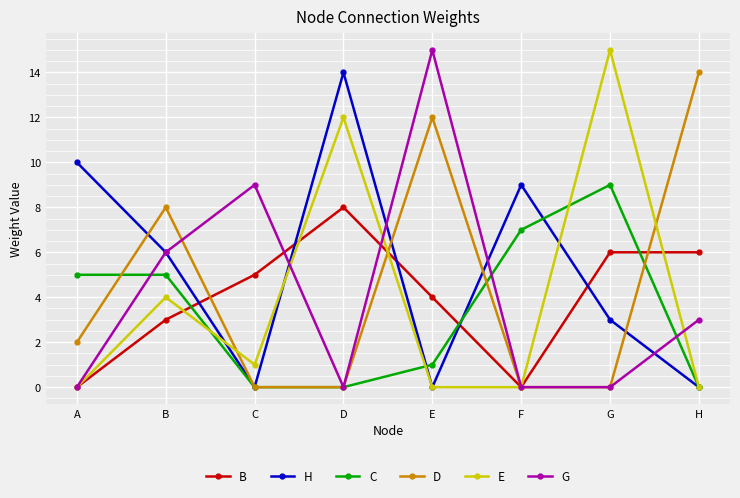

How many times do B and H cross each other?

5